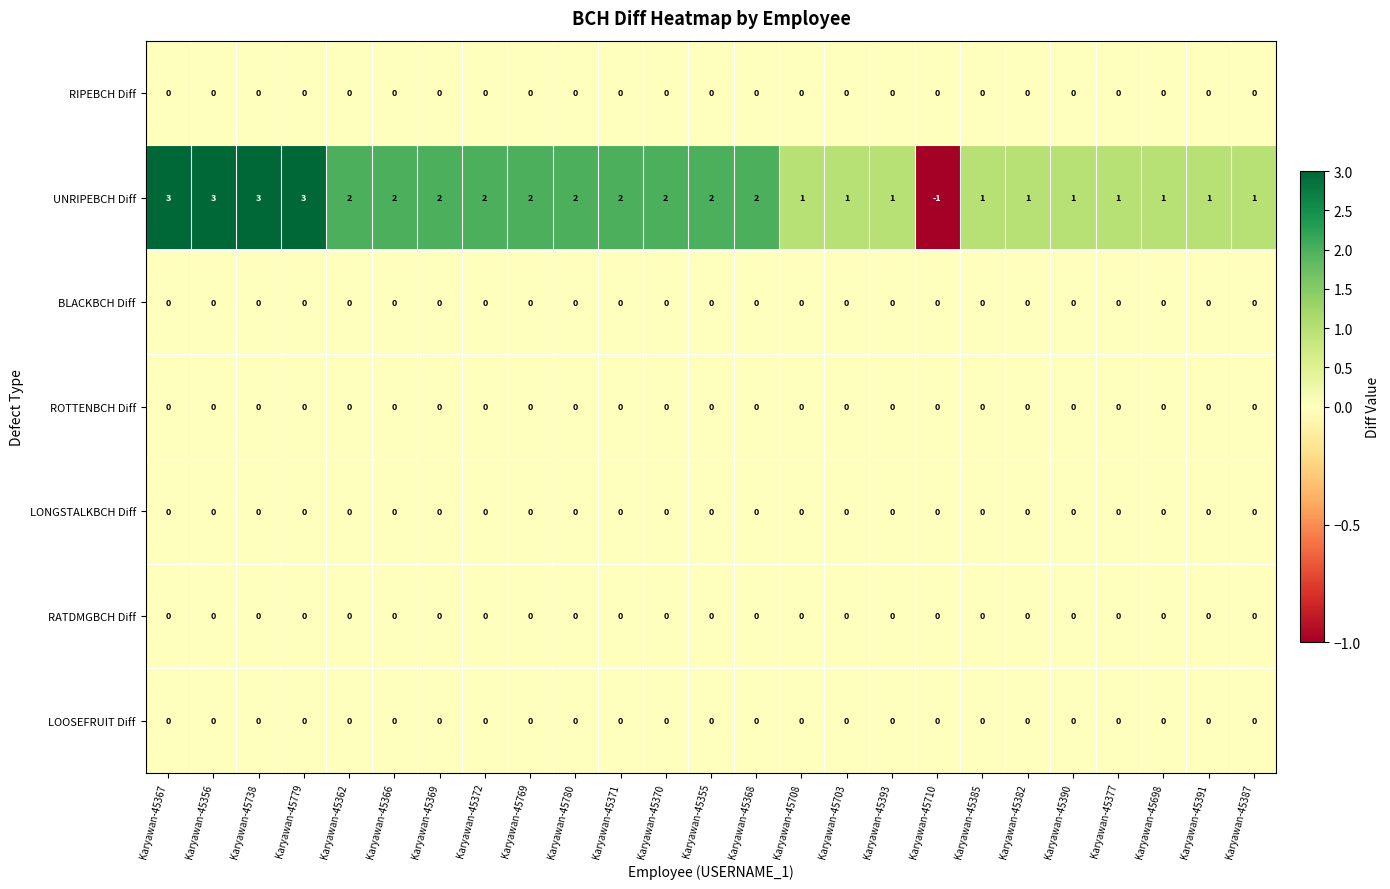

Between Karyawan-45372 and Karyawan-45708, which series saw the biggest shift?

UNRIPEBCH Diff